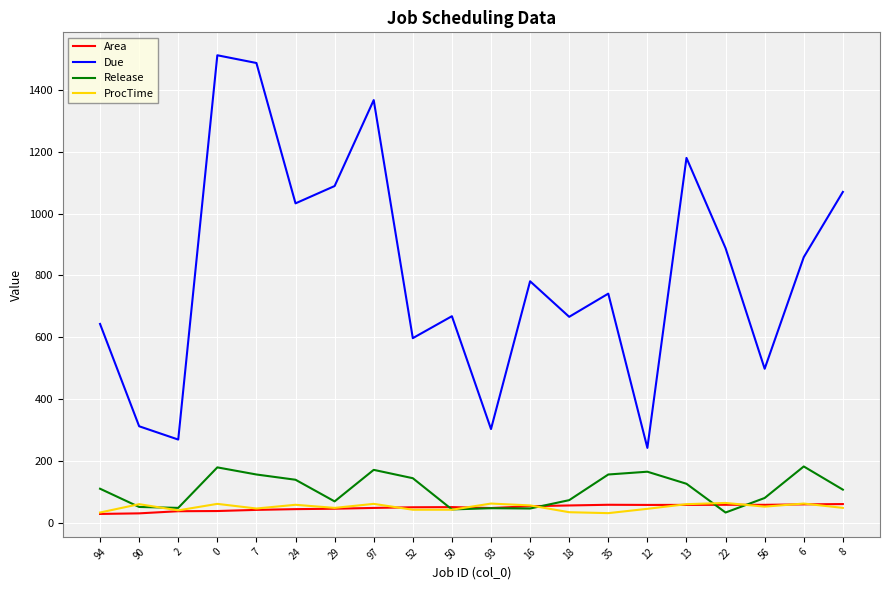

What are all the series names shown in the legend?

Area, Due, Release, ProcTime